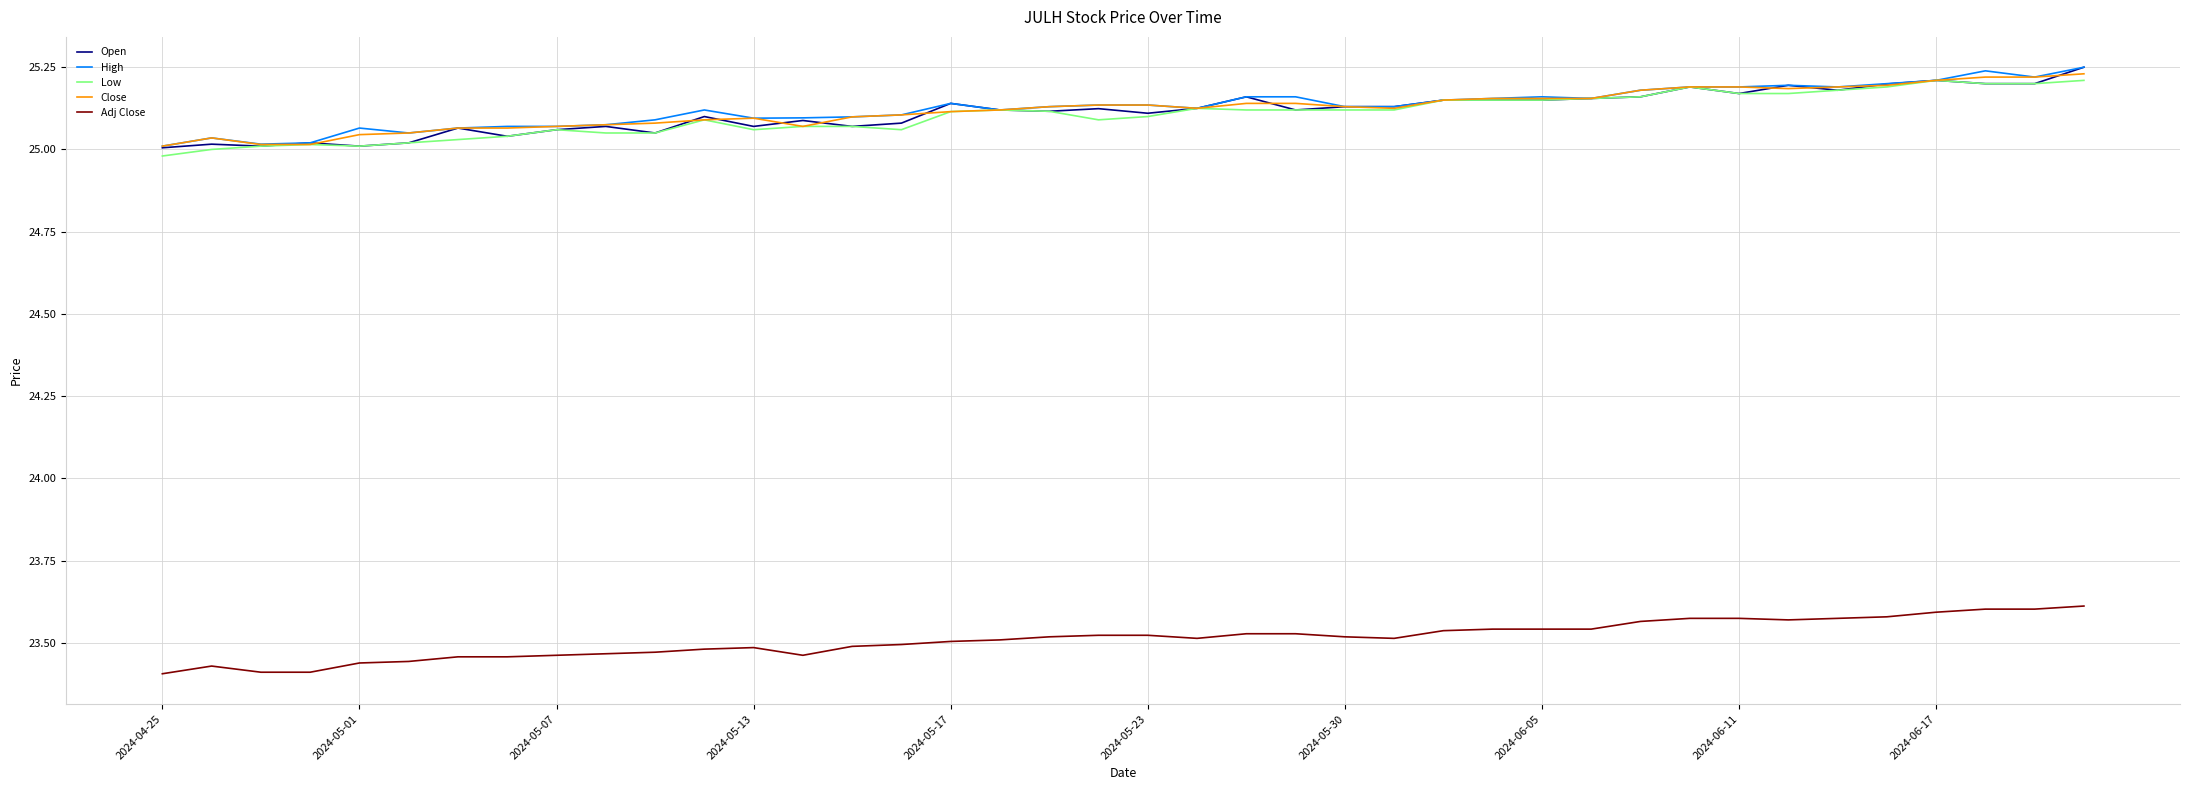

What are all the series names shown in the legend?

Open, High, Low, Close, Adj Close